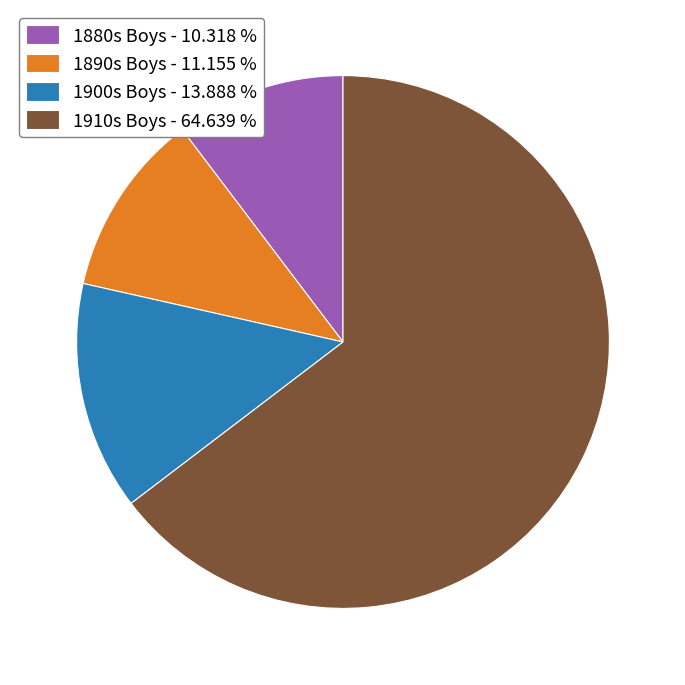

Is there a majority slice in this chart?

Yes